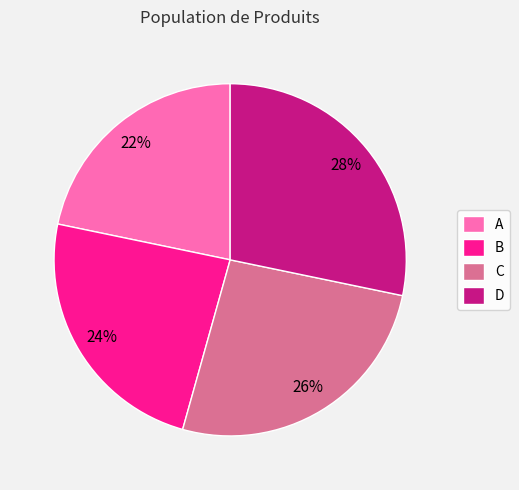

Is the sum of D and B greater than half?

Yes